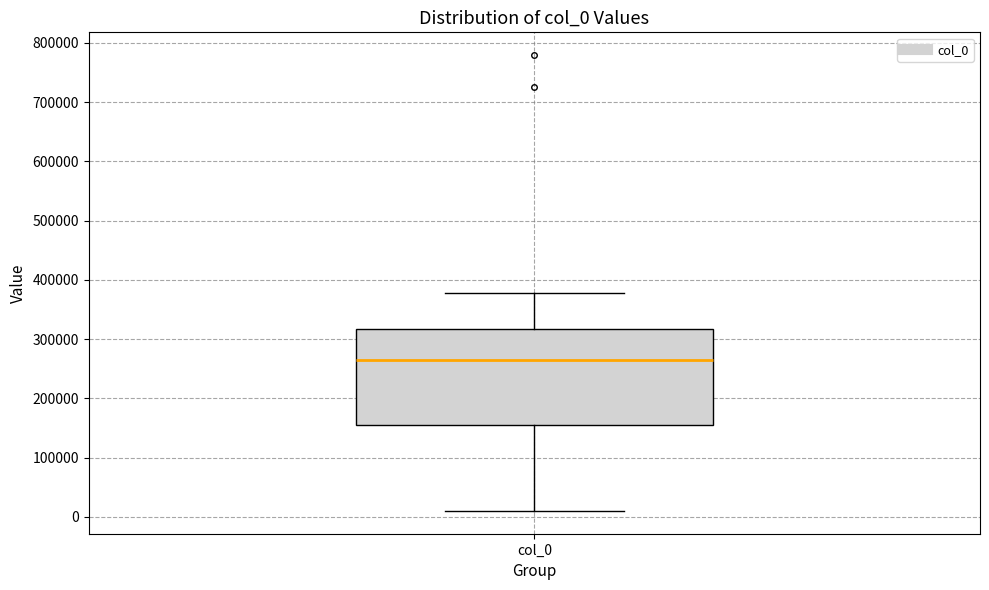

Read this box plot against the y-axis: the position of the median line, the range covered by the box, and the ends of both whiskers. The values are not printed on the chart, so give them approximately, as read against the axis.

median 270000, box 160000 to 320000, whiskers 10000 to 380000